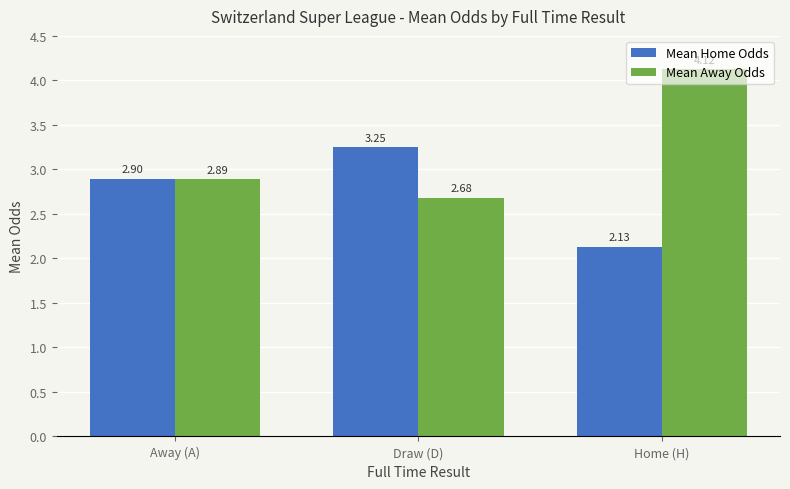

What is the difference between the highest and lowest values at Home (H)?

2.0